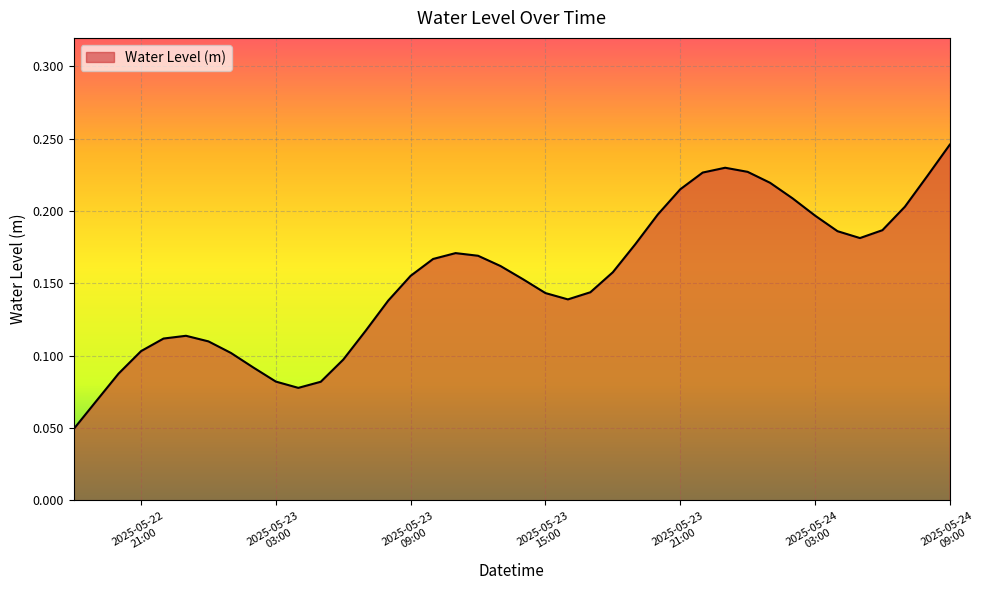

What is the label of the 33rd point from the right?

2025-05-23 01:00:00